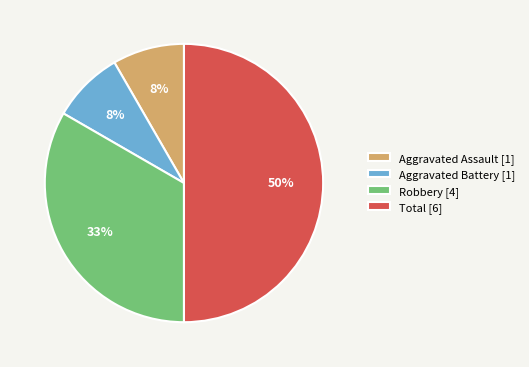

Count the number of slices in the pie.

4